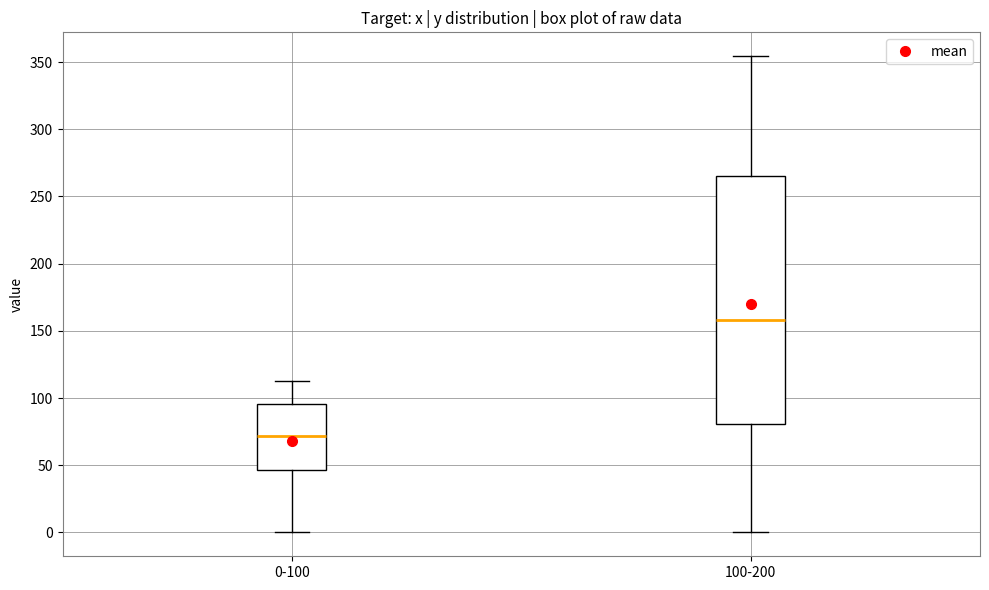

Comparing the boxes themselves (not the whiskers), which one is the tallest?

100-200